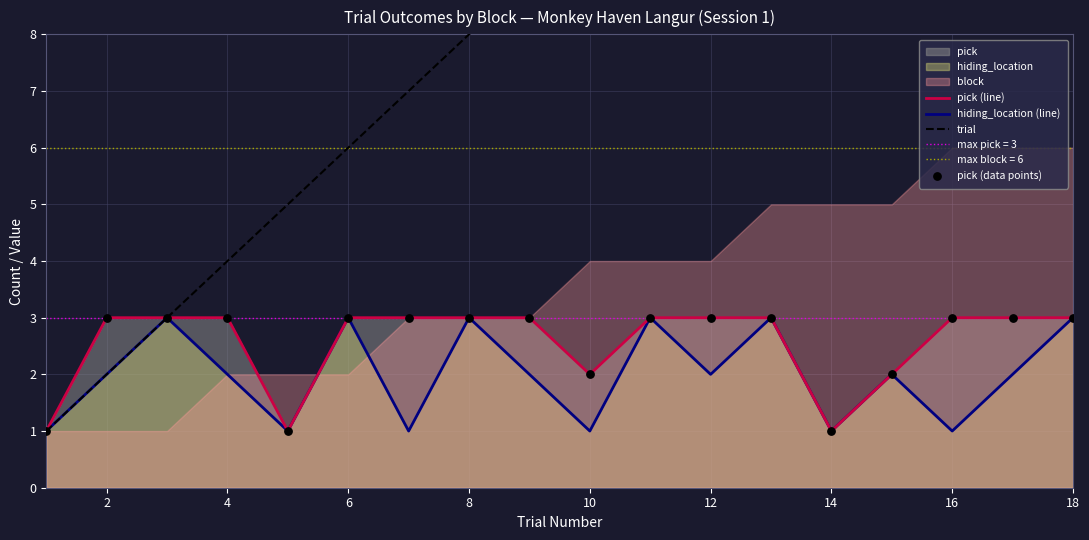

Which series reaches the minimum Y coordinate?

pick (line)